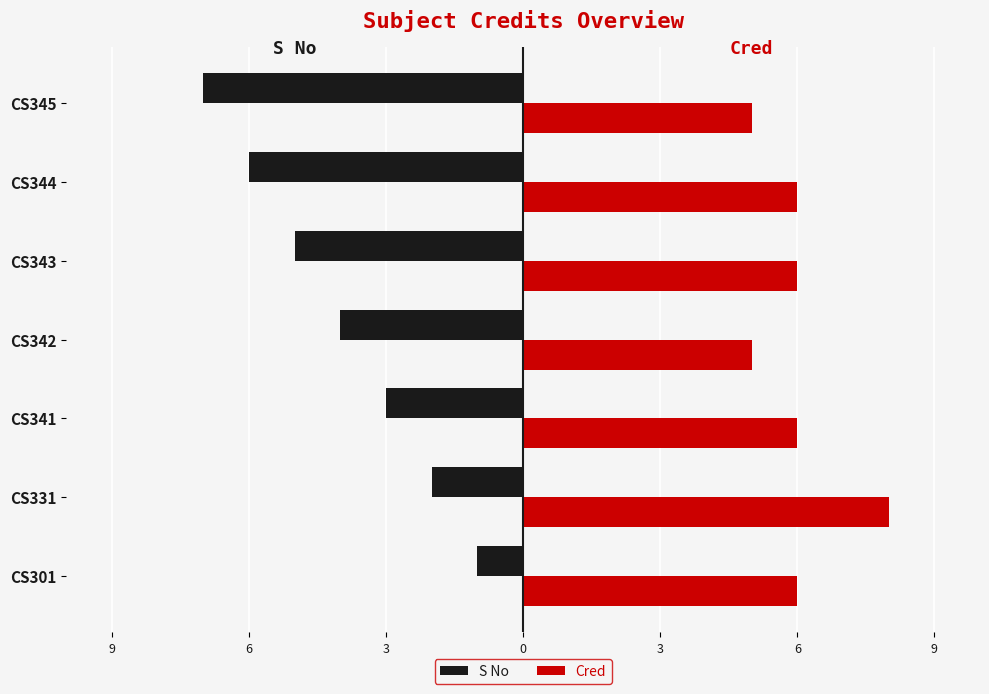

What are all the series names shown in the legend?

S No, Cred